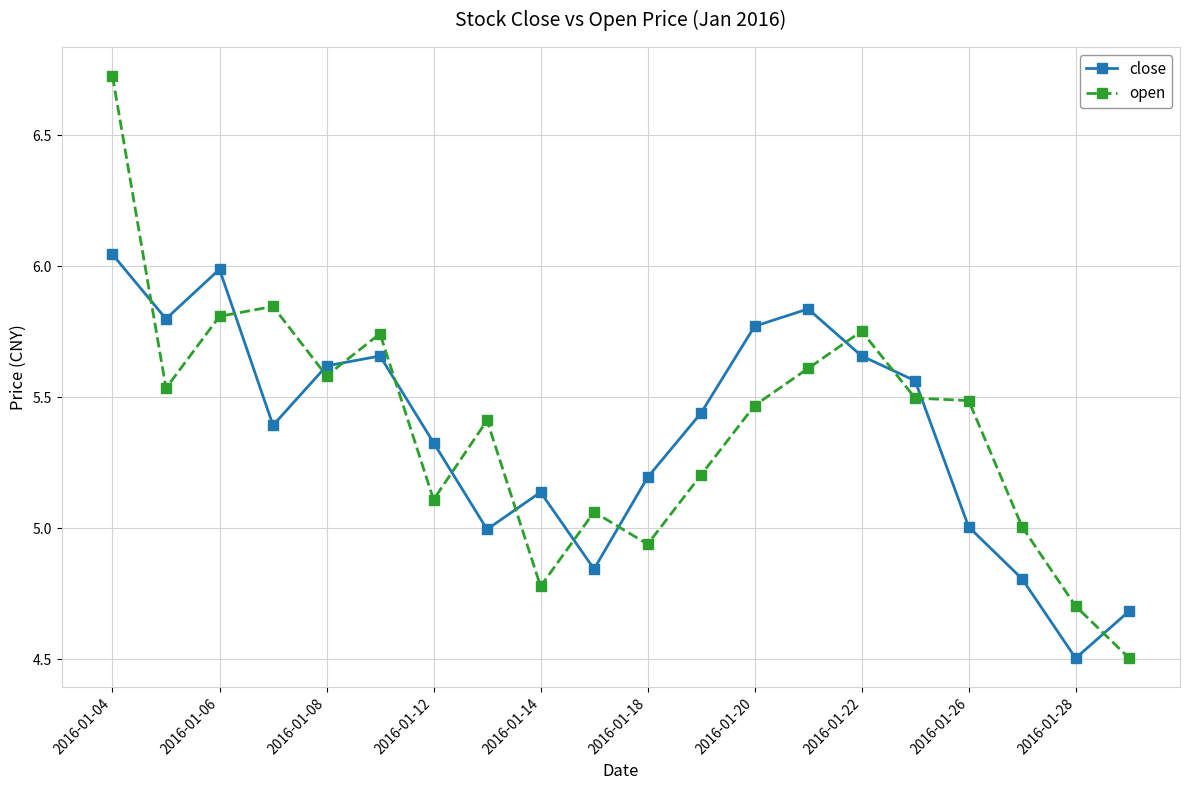

How many lines are shown in the chart?

2